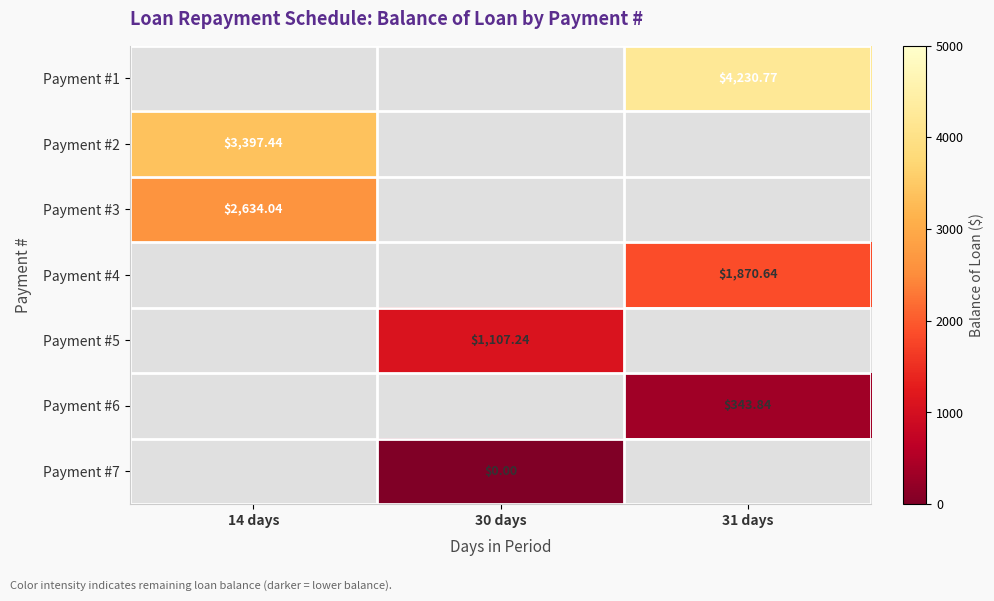

Which has a higher value, 31 days or 14 days?

14 days